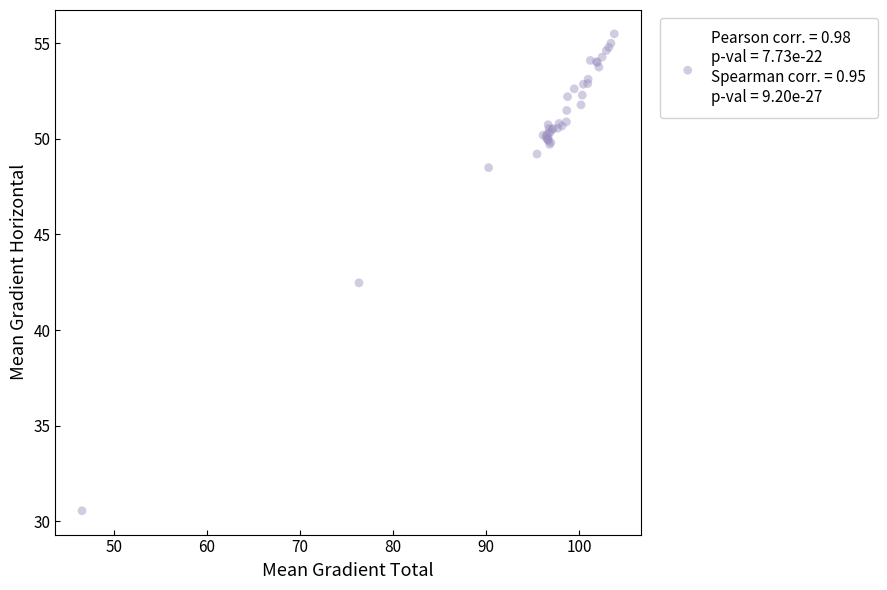

What Y value in the scatter plot is closest to 43?

42.5